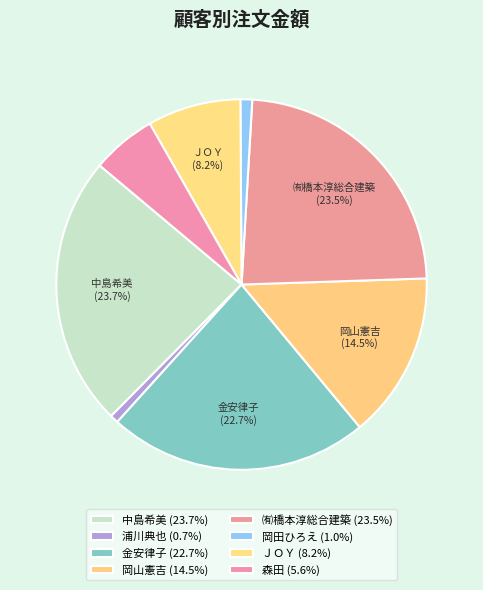

Which has a higher value, 中島希美 or 金安律子?

中島希美